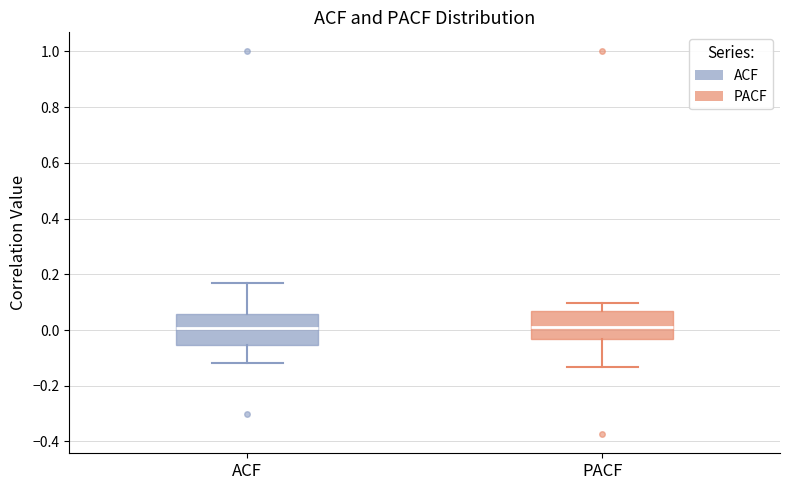

Where does the lower whisker of the box for ACF end on the y-axis? The values are not printed on the chart, so give them approximately, as read against the axis.

-0.12